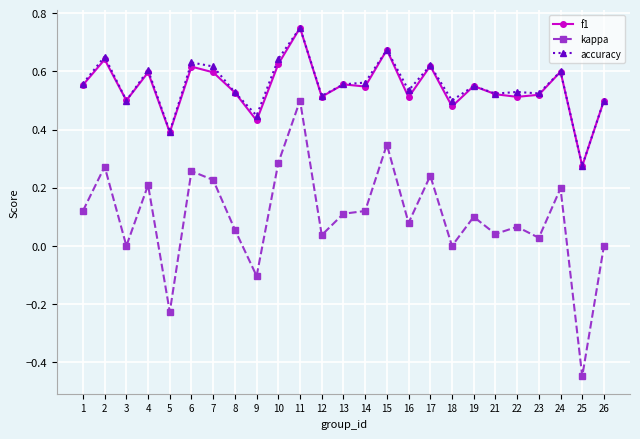

Which category has the highest value in the accuracy series?

11